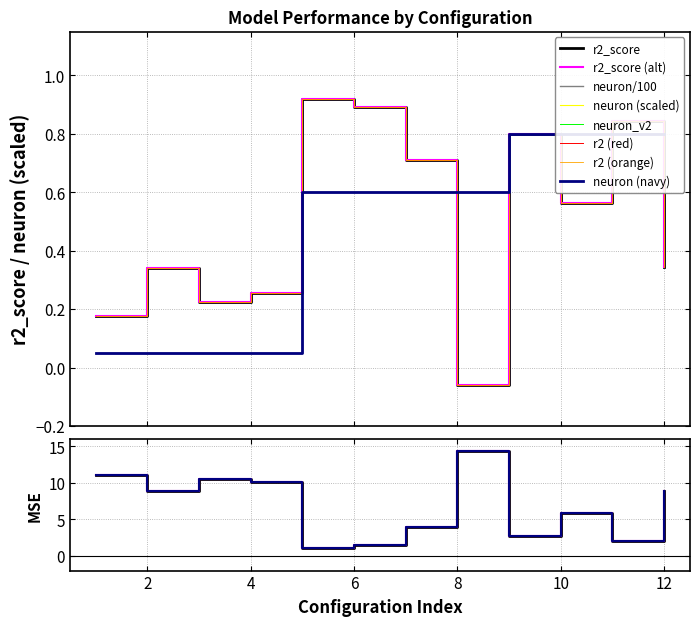

What is the spread (max minus min) of values at 12?

0.5